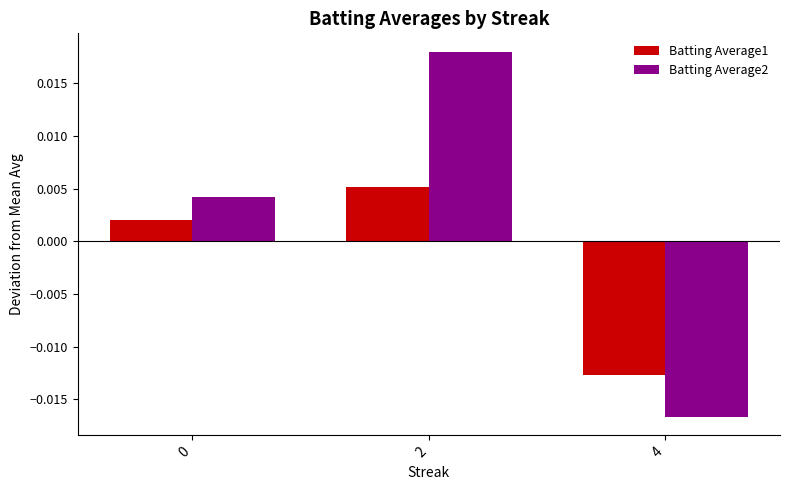

Which series has the largest total across all categories?

Batting Average2